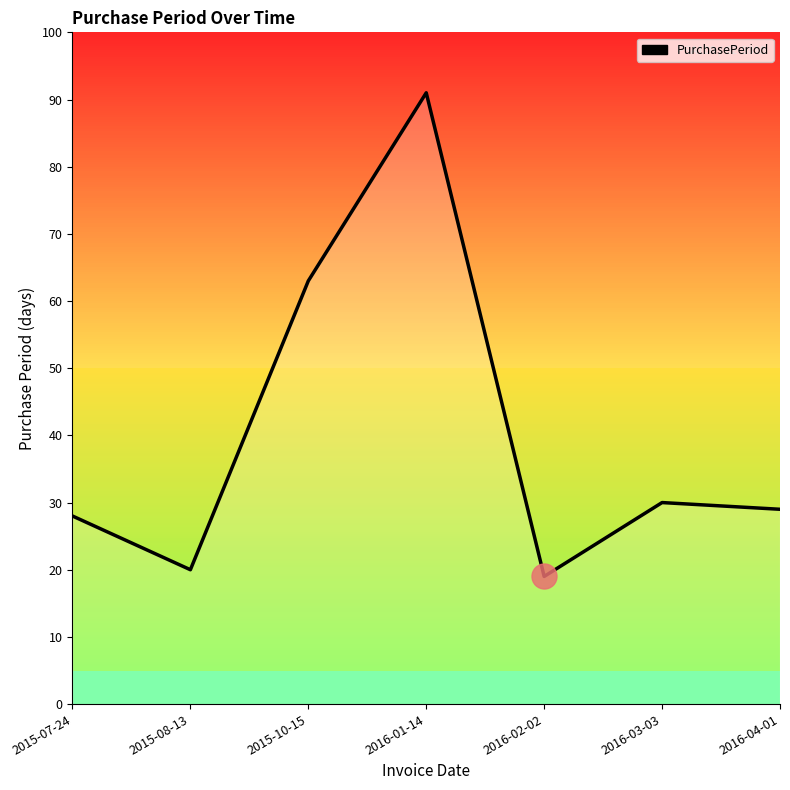

Does the chart have visible grid lines?

No